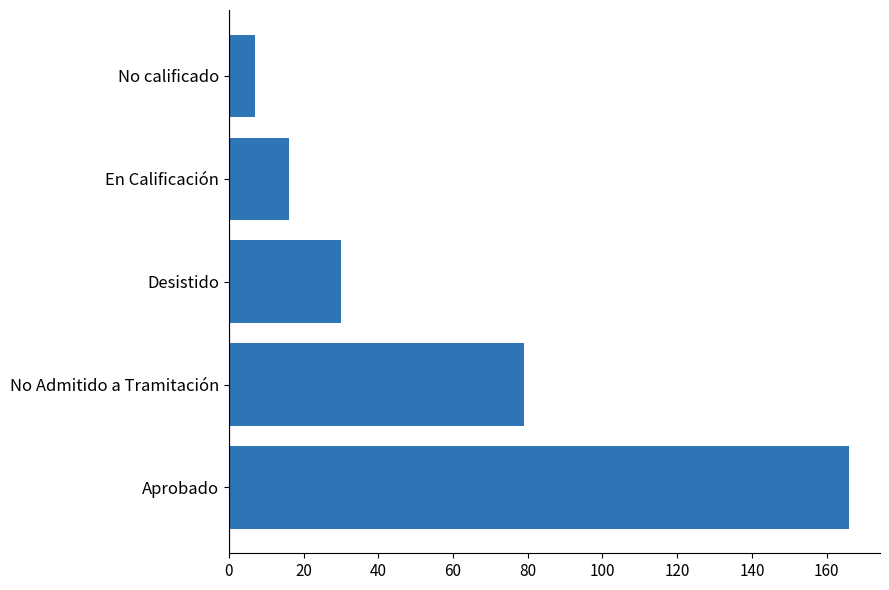

The chart shows a value of 102 at Aprobado. True or false?

False